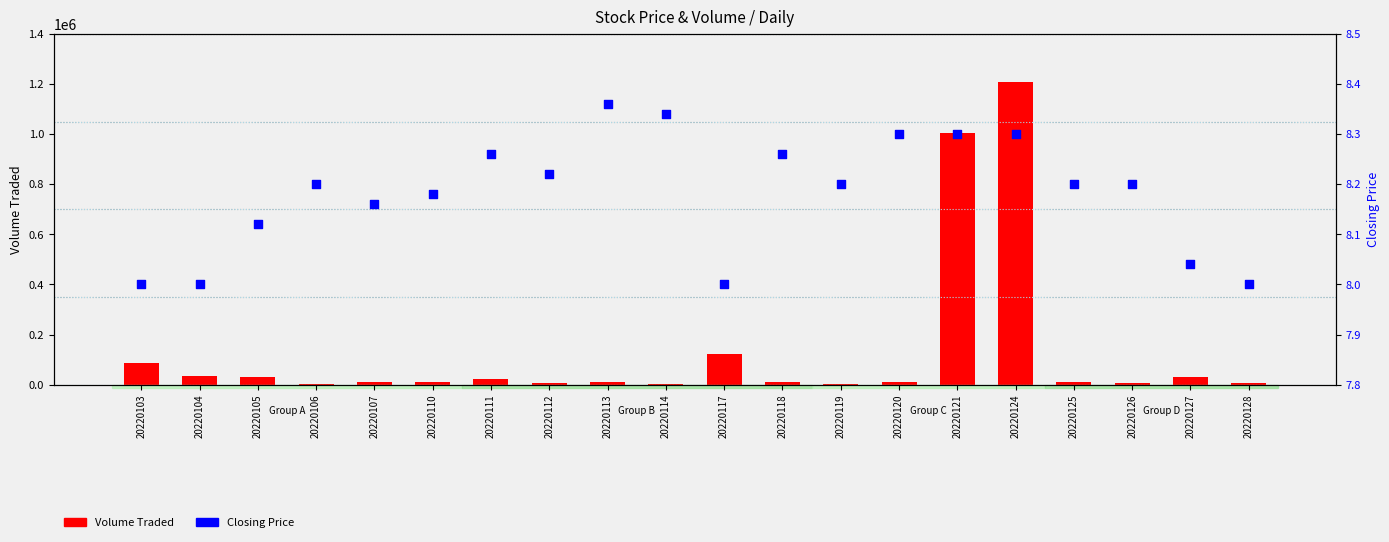

Which series reaches the minimum Y coordinate?

Closing Price